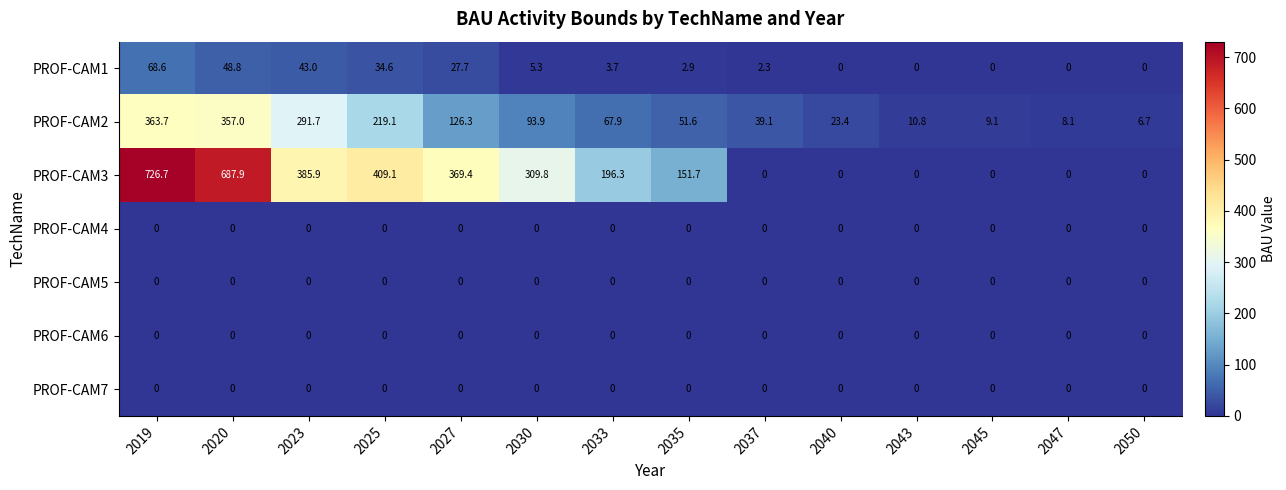

The PROF-CAM2 series shows 10.8 at 2043. True or false?

True